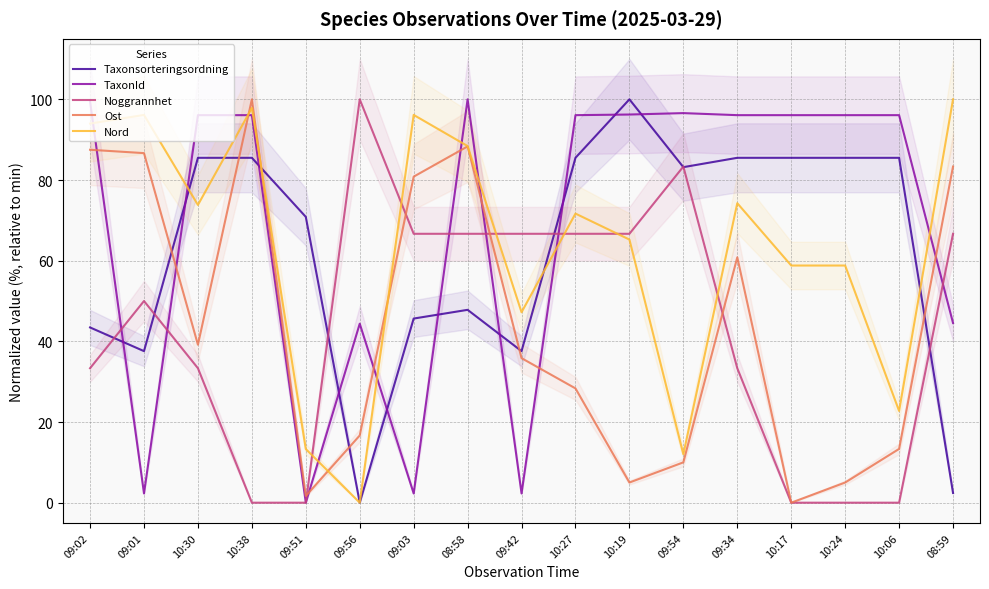

Rank the series by their maximum value, from highest to lowest.

Taxonsorteringsordning, TaxonId, Noggrannhet, Ost, Nord